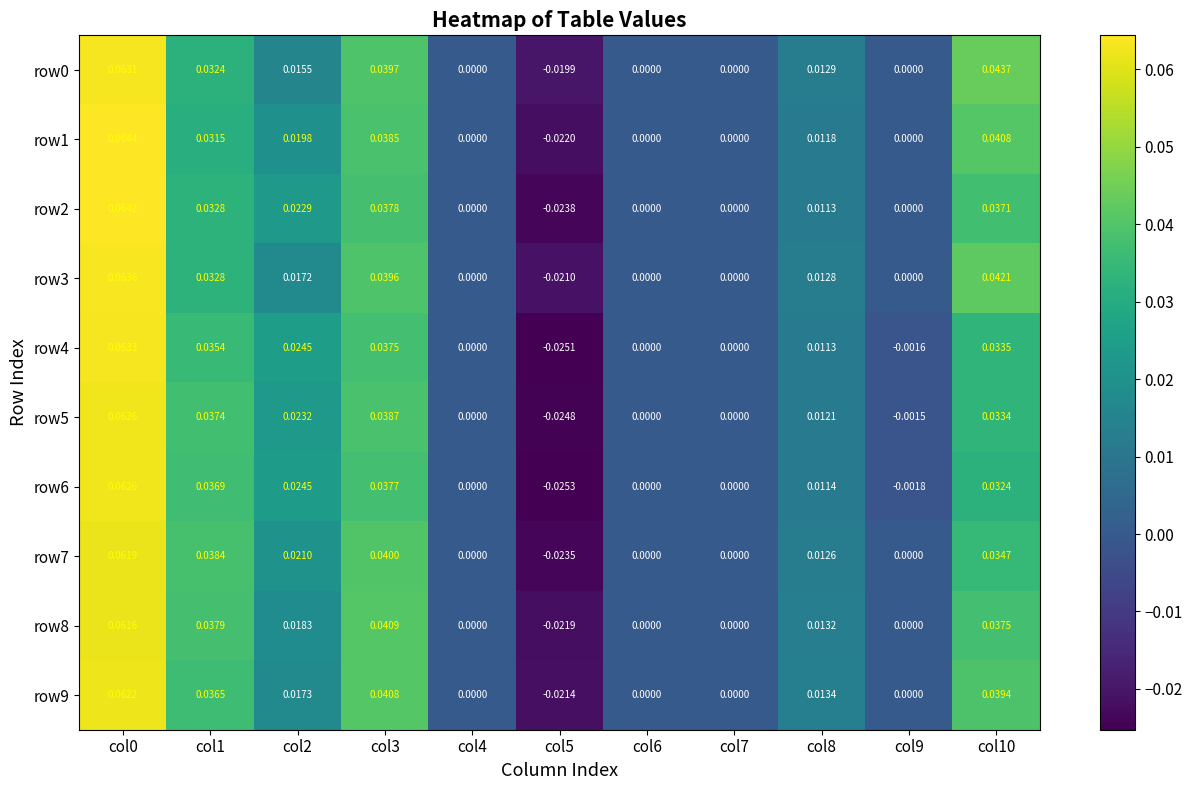

How many series are shown in this chart?

10